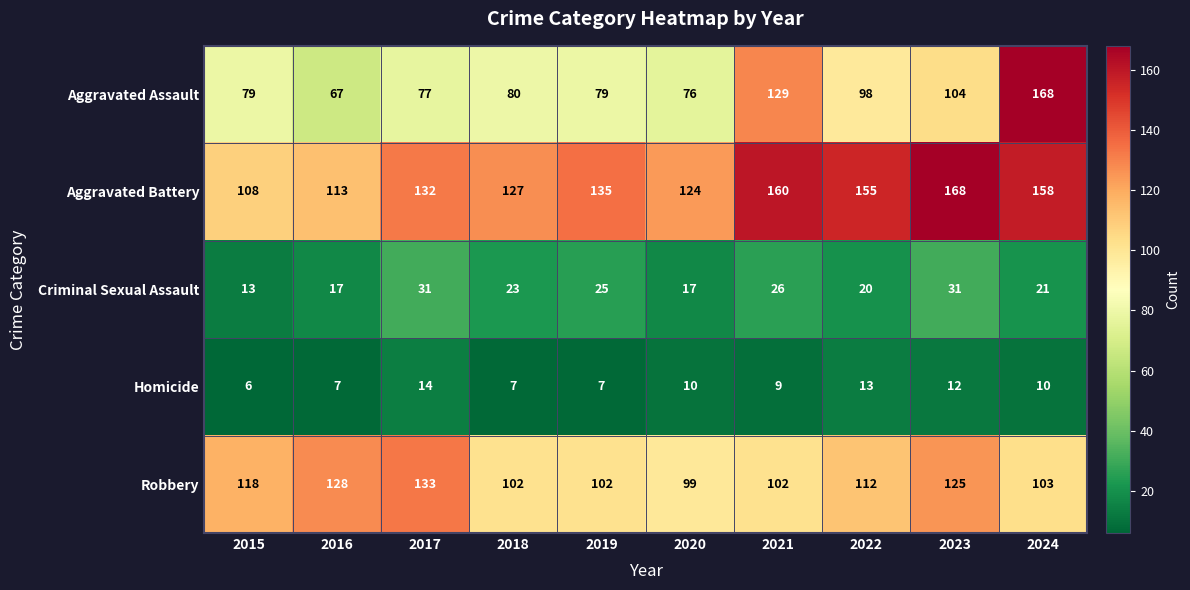

What is the difference between the maximum and minimum values in the Robbery series?

34